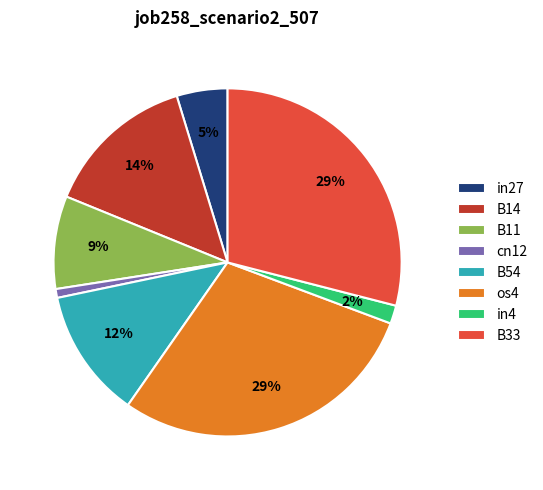

Count the number of slices in the pie.

8